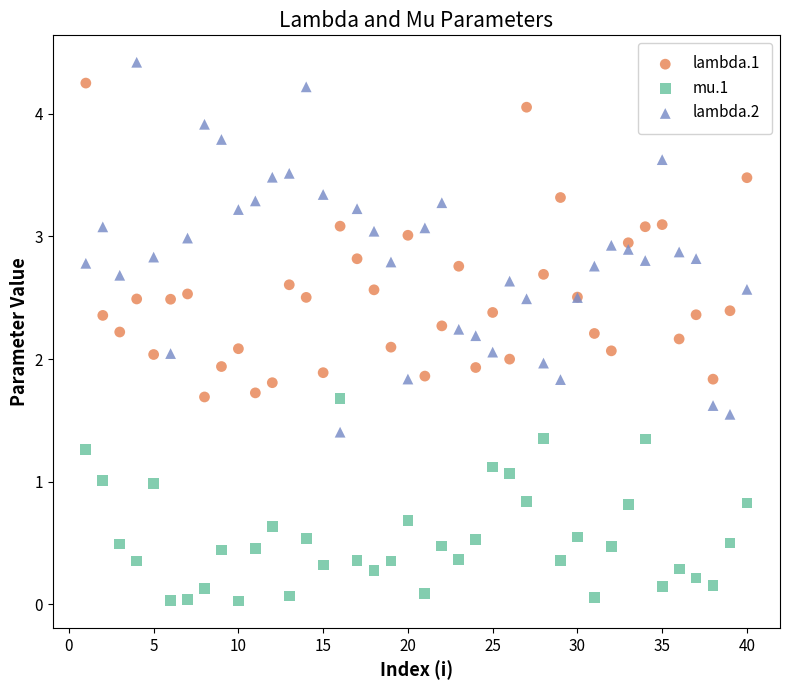

Which series has the largest Y range (max minus min)?

lambda.2